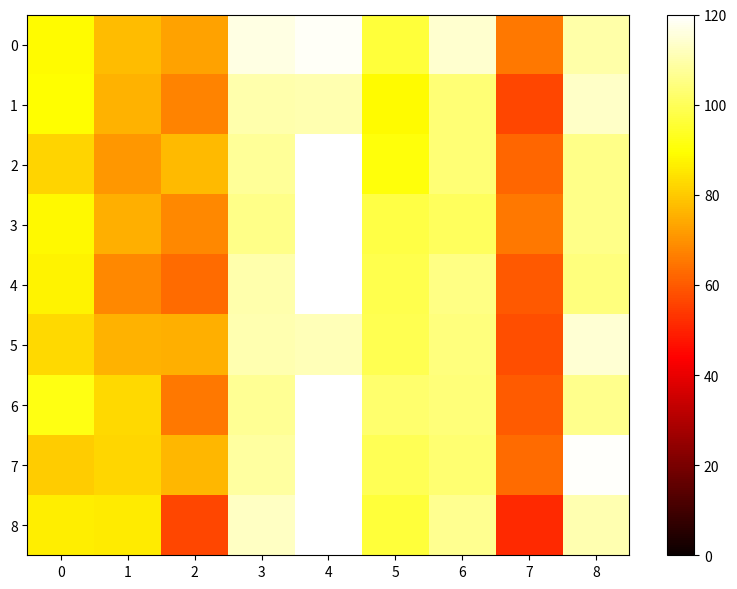

What is the total value across all series at 8?

988.7